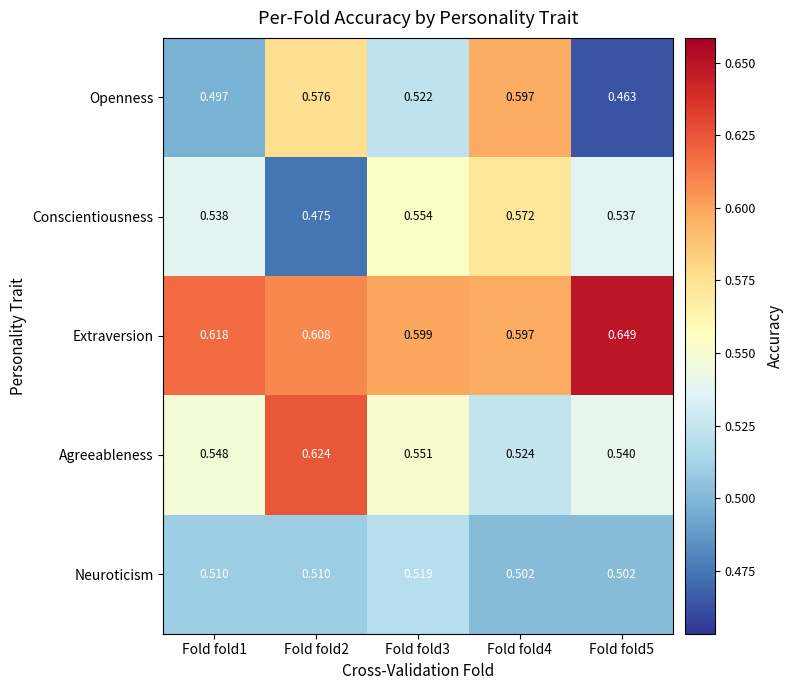

Count the number of categories in the chart.

5